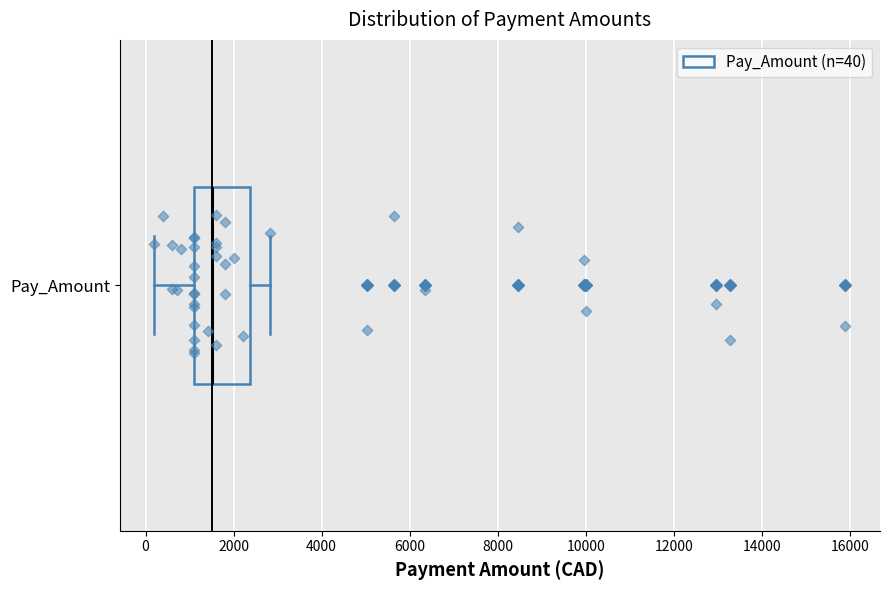

Where does the left whisker of the box for Pay_Amount end on the x-axis? The values are not printed on the chart, so give them approximately, as read against the axis.

200